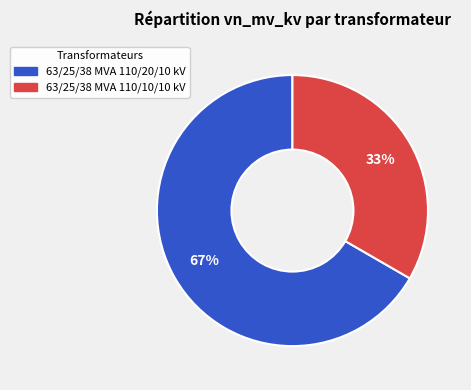

Rank the categories by value from highest to lowest.

63/25/38 MVA 110/20/10 kV, 63/25/38 MVA 110/10/10 kV